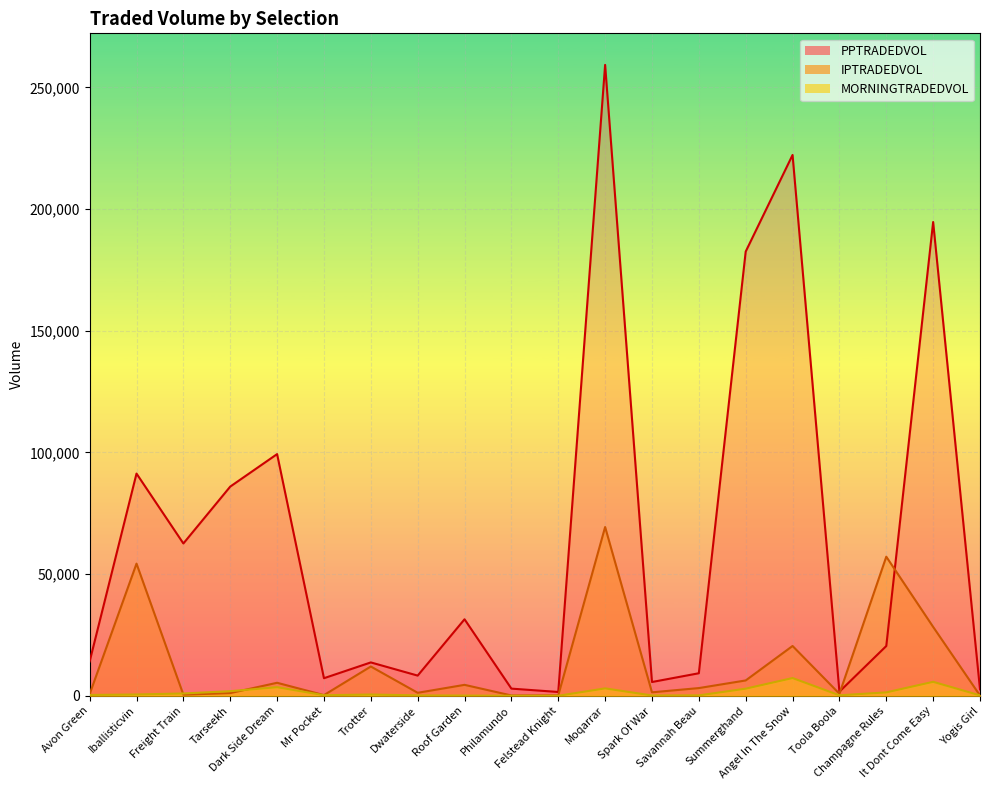

How many values in the MORNINGTRADEDVOL series exceed 515?

10